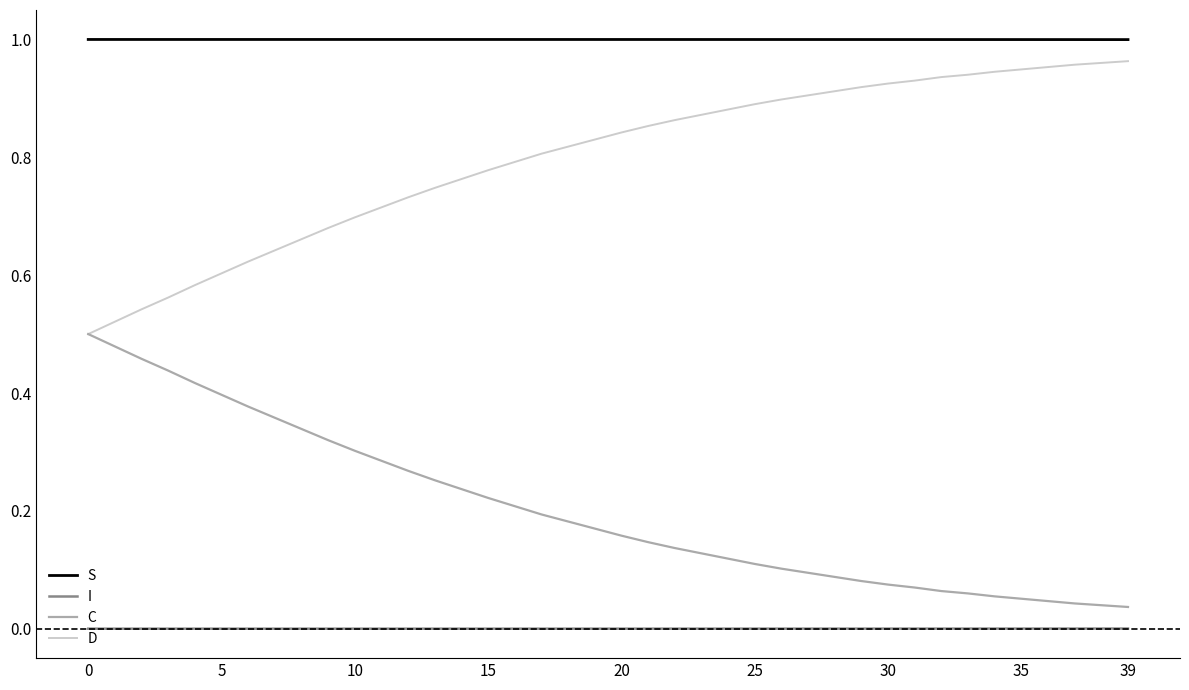

True or false: I and C intersect in this chart.

False